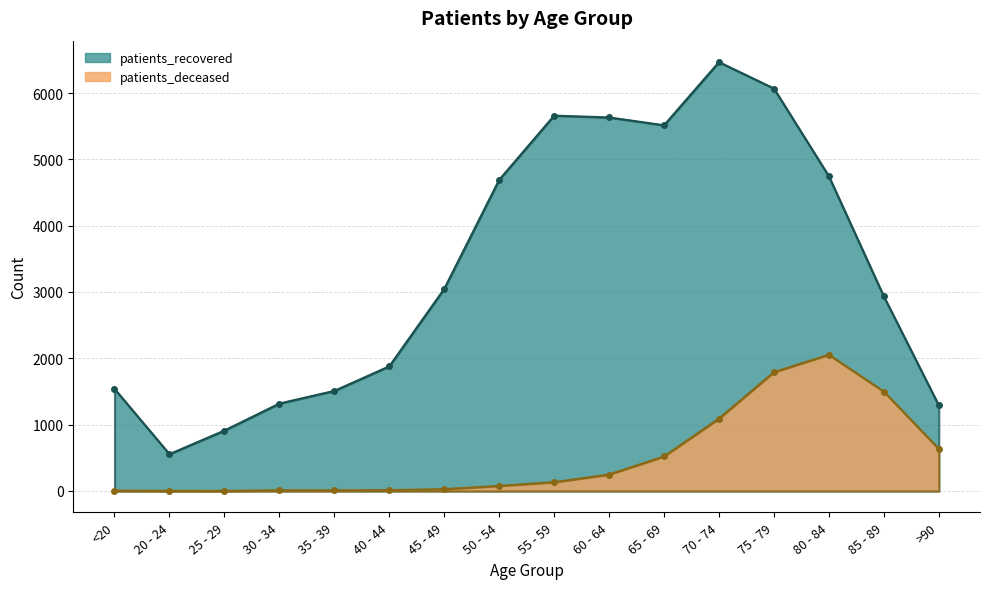

Reading left to right, what are all the values shown in this chart?

patients_deceased: <20=6	20 - 24=3	25 - 29=2	30 - 34=11	35 - 39=10	40 - 44=13	45 - 49=28	50 - 54=77	55 - 59=133	60 - 64=248	65 - 69=521	70 - 74=1092	75 - 79=1792	80 - 84=2054	85 - 89=1499	>90=635
patients_recovered: <20=1540	20 - 24=555	25 - 29=911	30 - 34=1318	35 - 39=1509	40 - 44=1879	45 - 49=3047	50 - 54=4691	55 - 59=5659	60 - 64=5632	65 - 69=5514	70 - 74=6466	75 - 79=6068	80 - 84=4745	85 - 89=2933	>90=1291